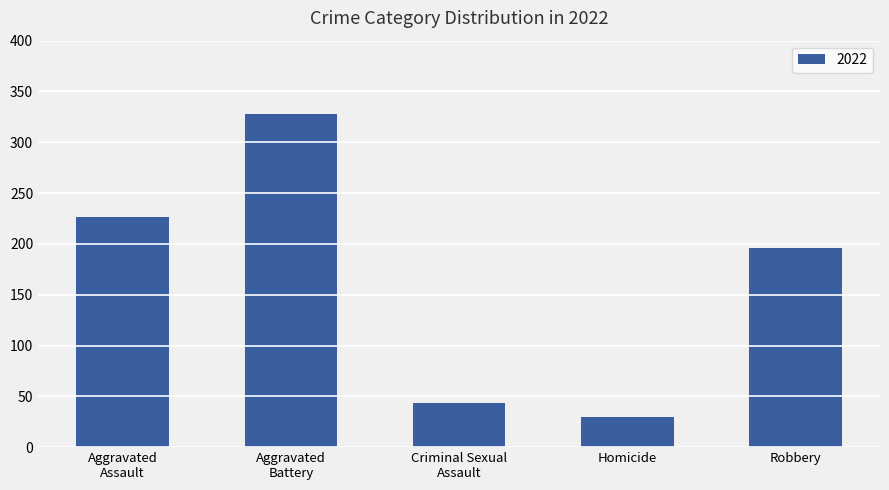

Does the chart contain any negative values?

No